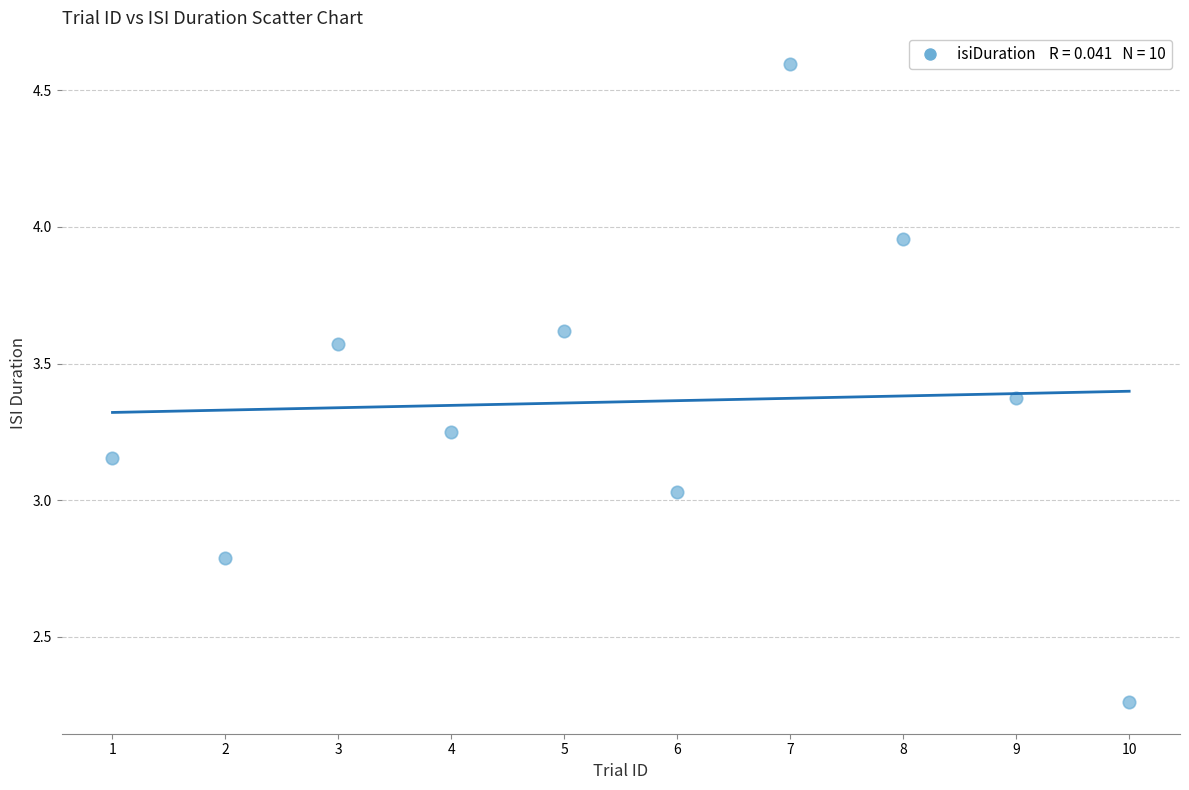

What is the range of X values (max minus min)?

9.0